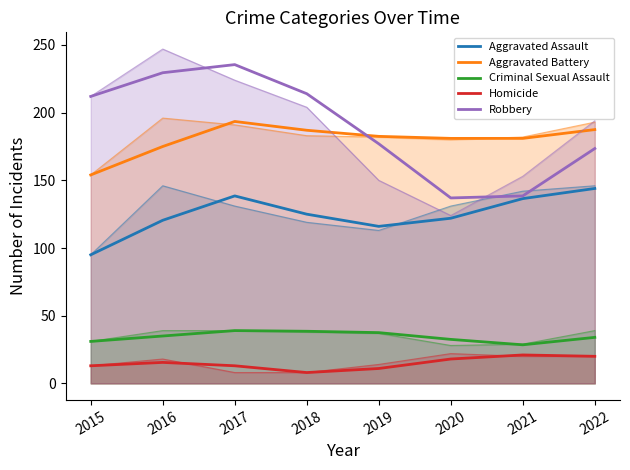

True or false: Homicide and Robbery cross at least once.

False